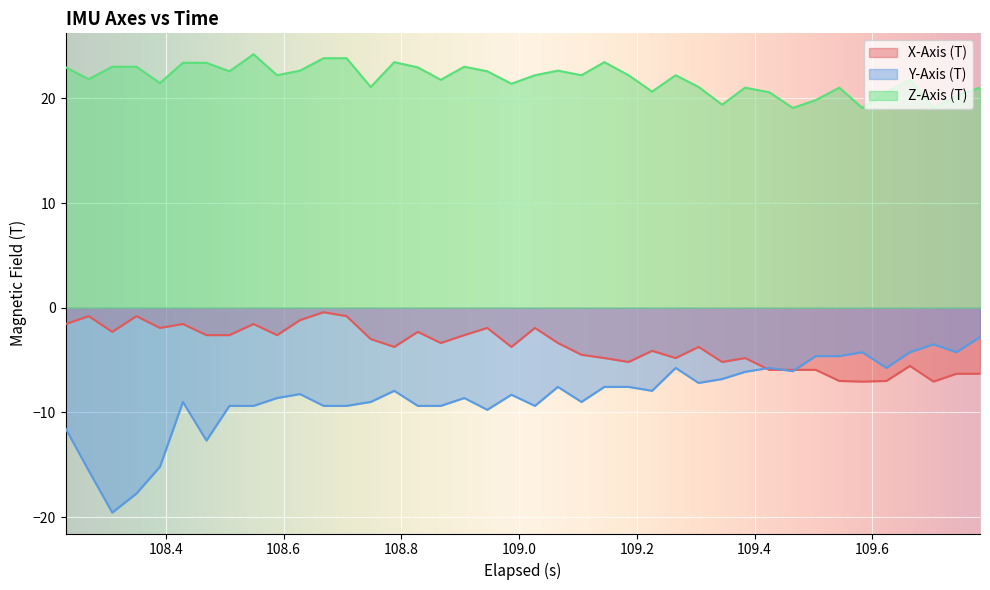

What is the average value of the X-Axis (T) series?

-3.7